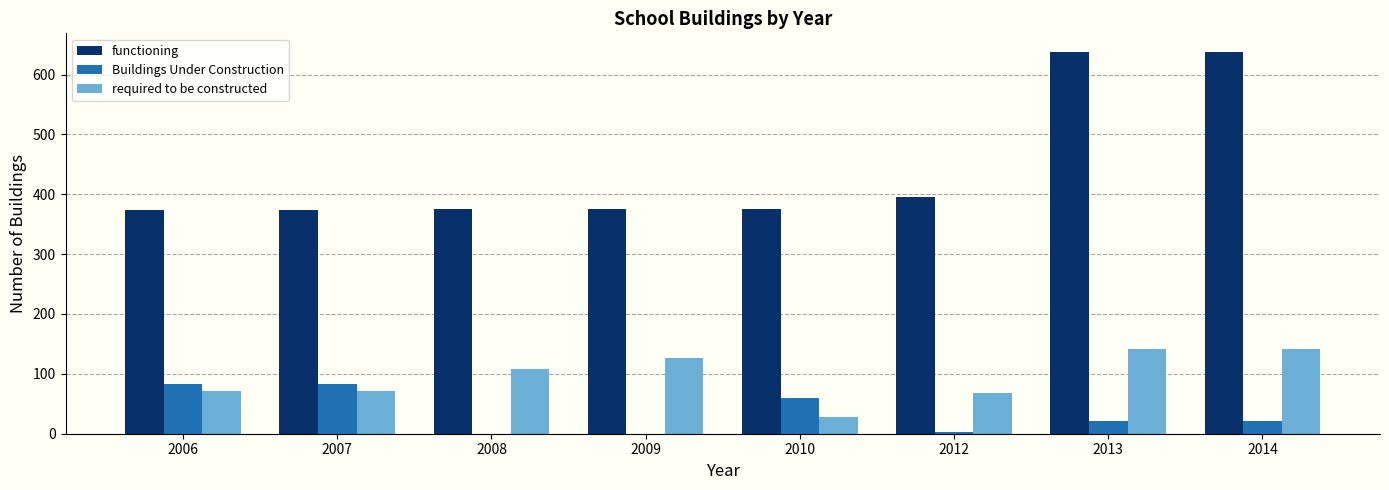

Are the bars horizontal?

No